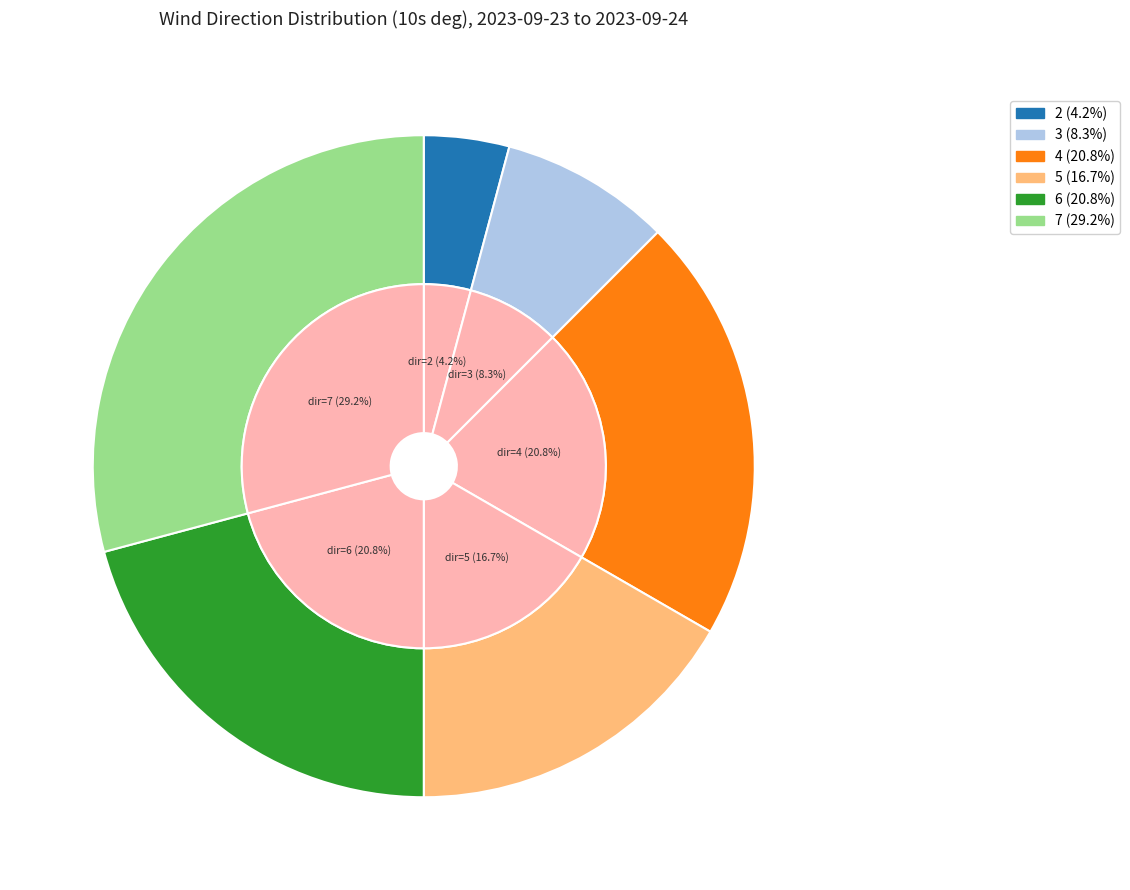

Which slice is the smallest?

wind_dir=2